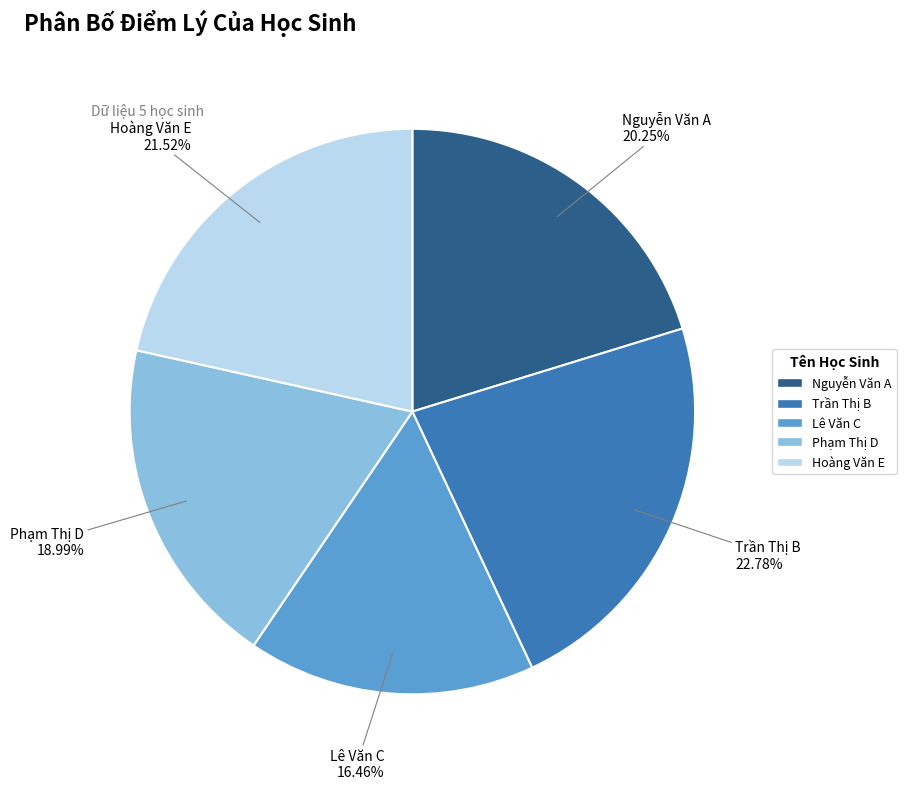

What percentage is NOT represented by Hoàng Văn E?

78.5%